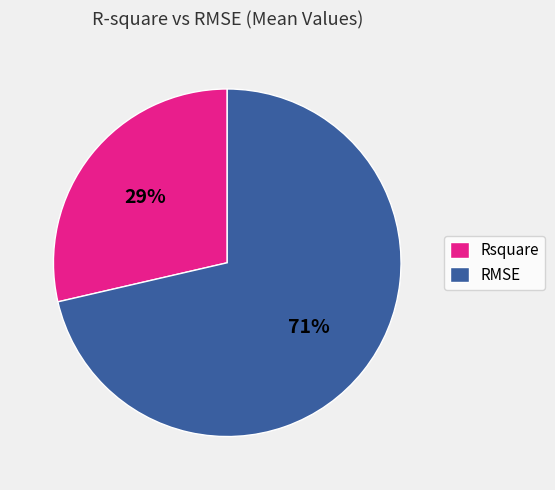

Combined, do RMSE and Rsquare account for over 50%?

Yes